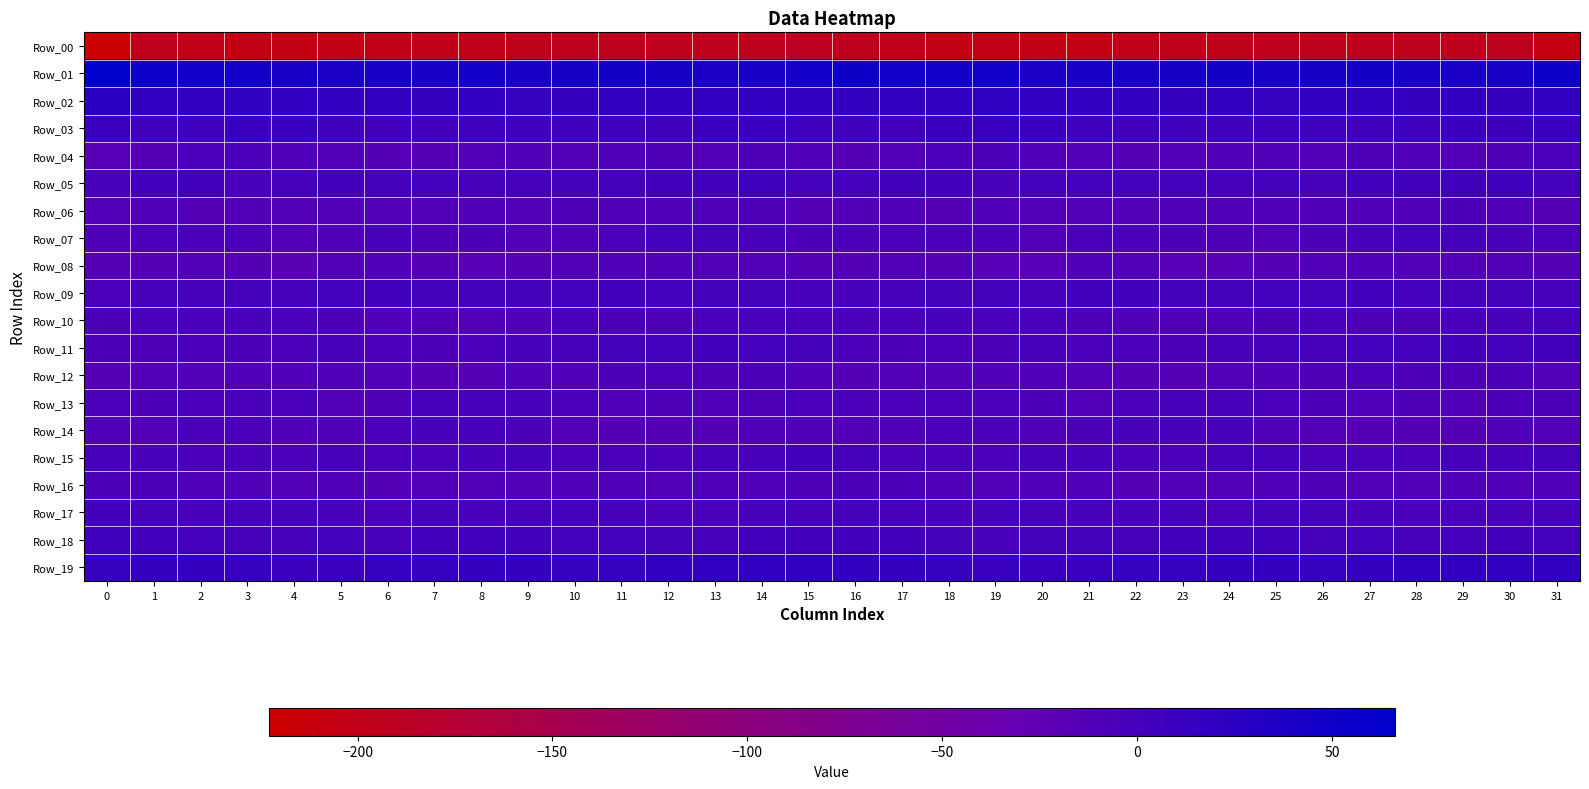

What is the spread (max minus min) of values at 2?

249.7